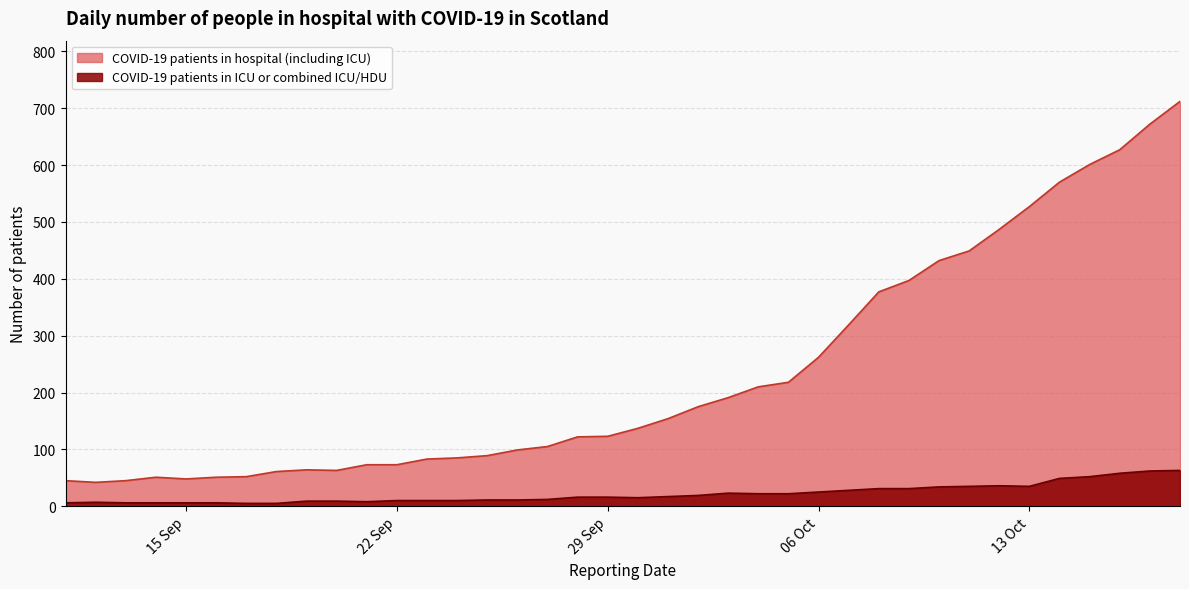

What is the difference between the maximum and minimum values in the COVID-19 patients in ICU or combined ICU/HDU series?

58